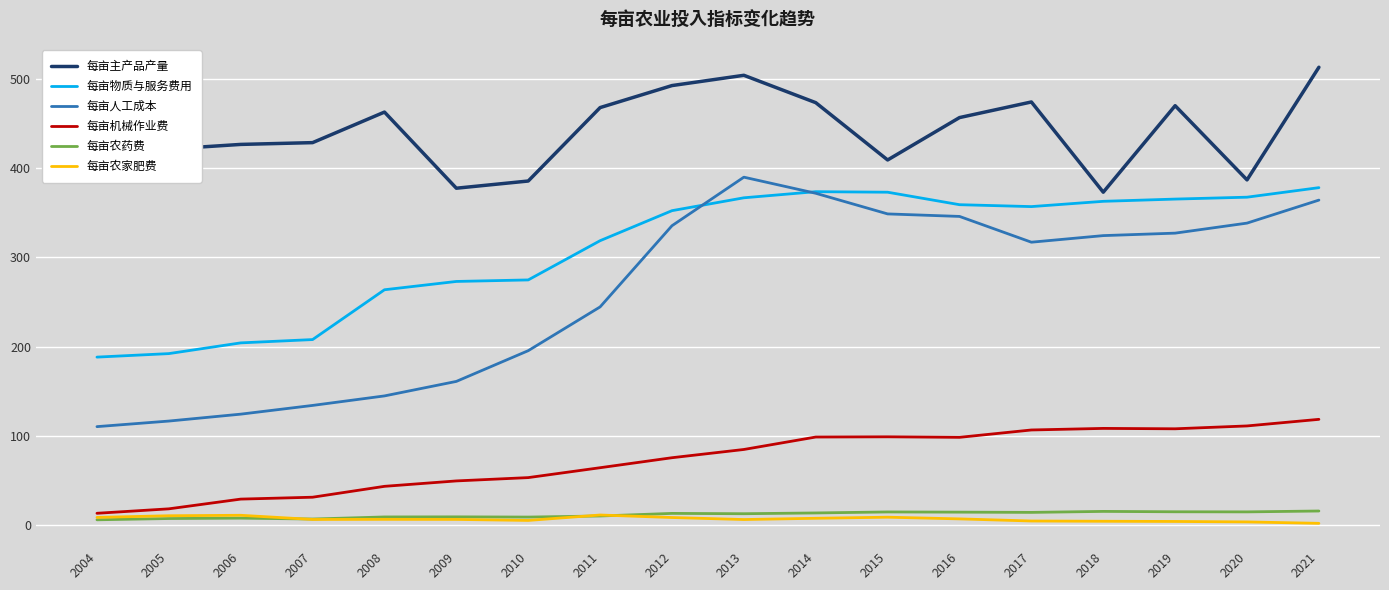

Where does the 每亩农药费 series first go above 13?

2012